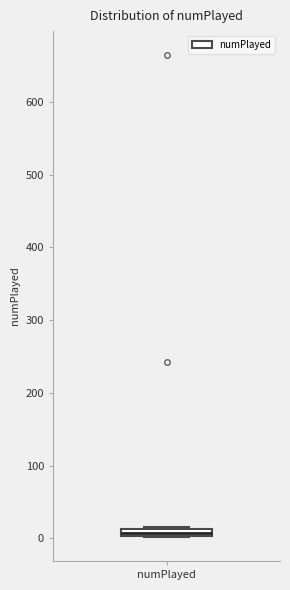

Where is the lower edge of the box for numPlayed on the y-axis? The values are not printed on the chart, so give them approximately, as read against the axis.

0